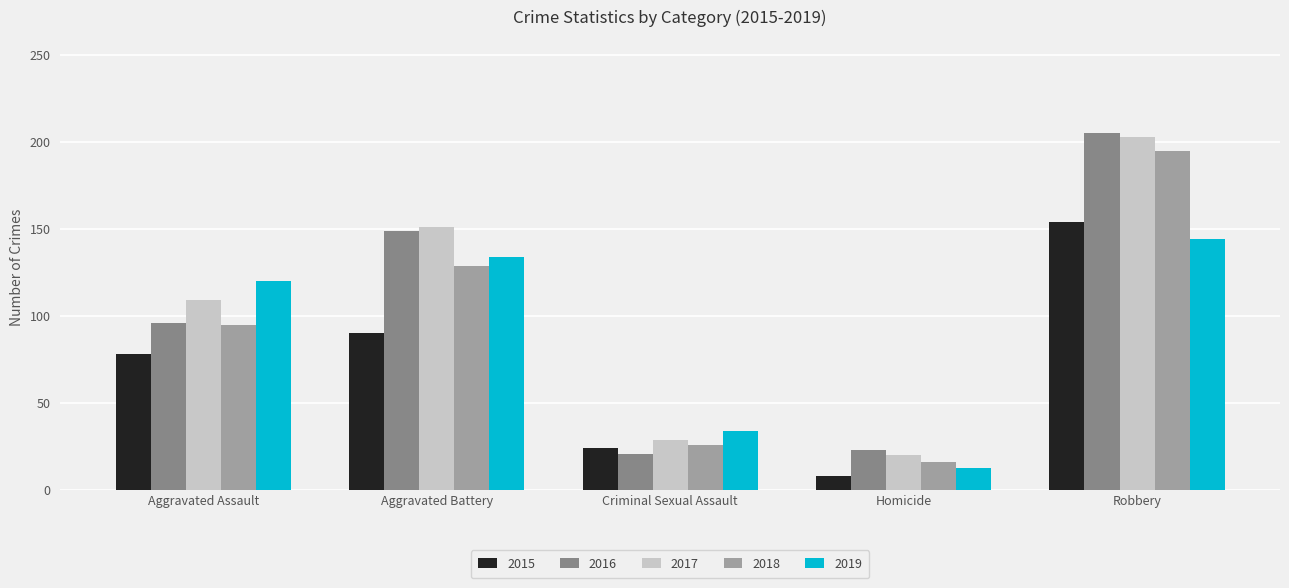

The 2019 series shows 23 at Criminal Sexual Assault. True or false?

False